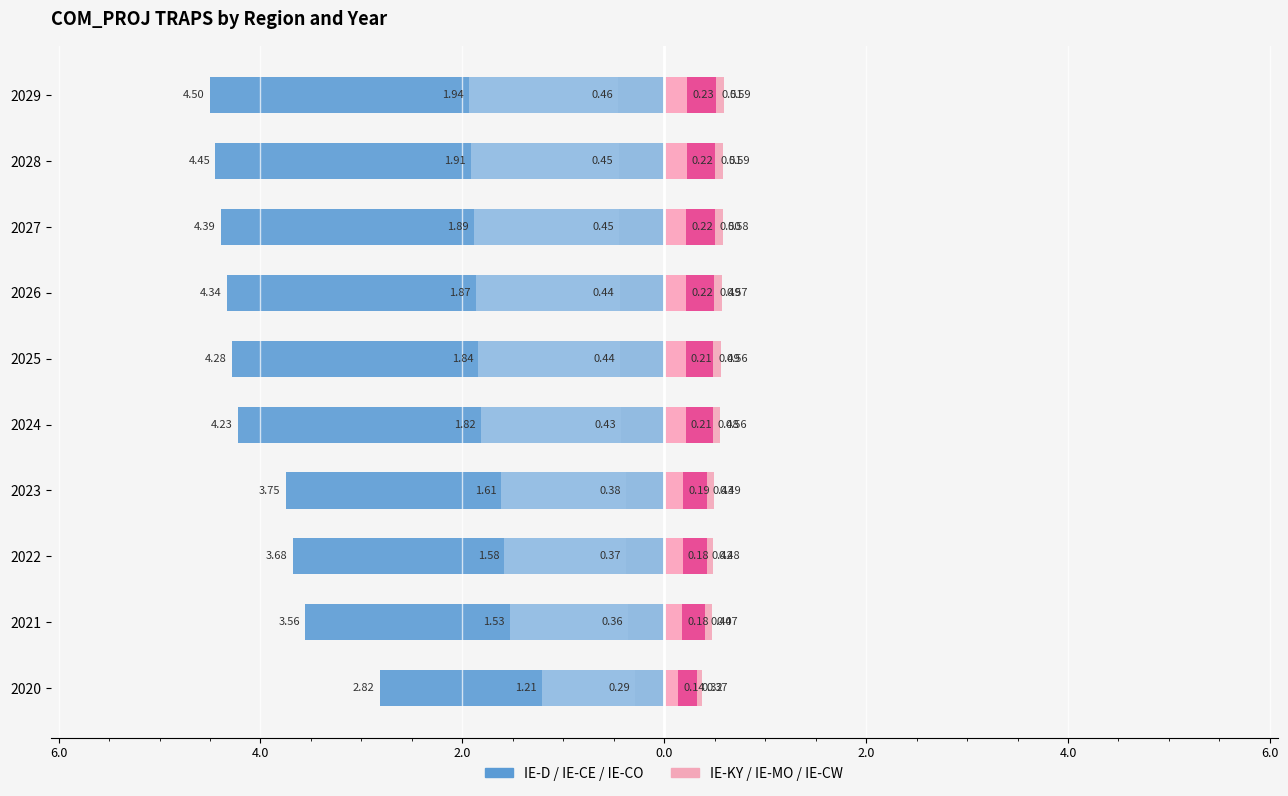

How many series are shown in this chart?

6